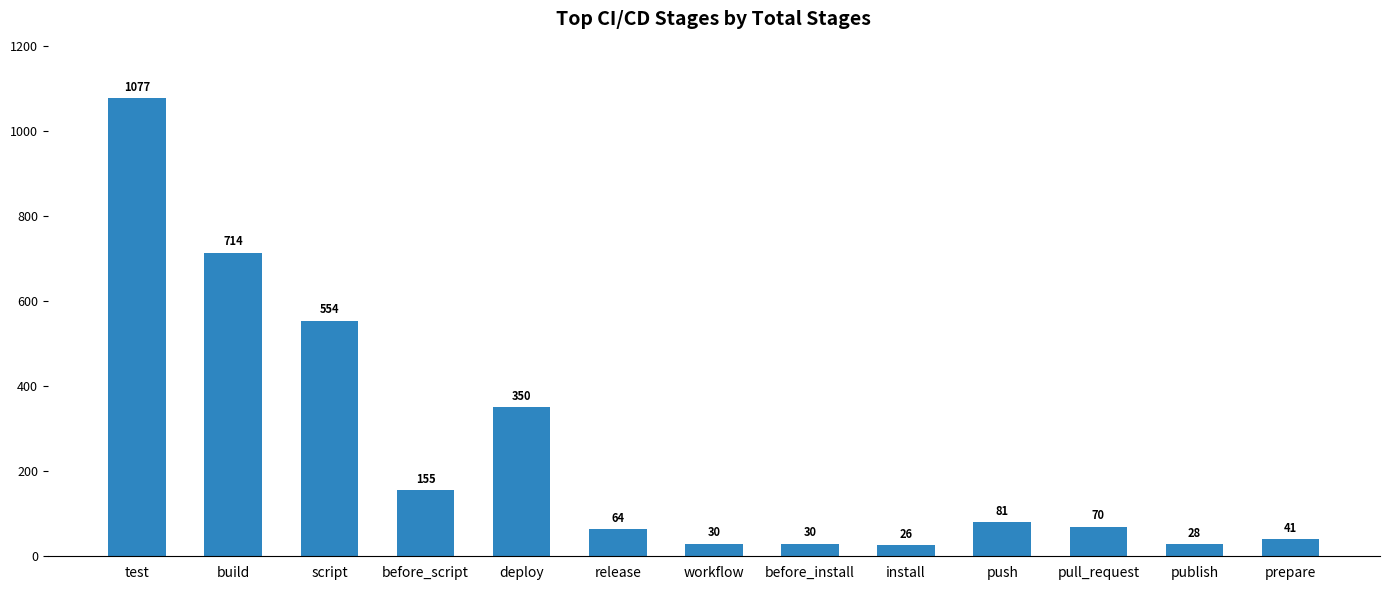

Which label corresponds to the smallest value in the chart?

install